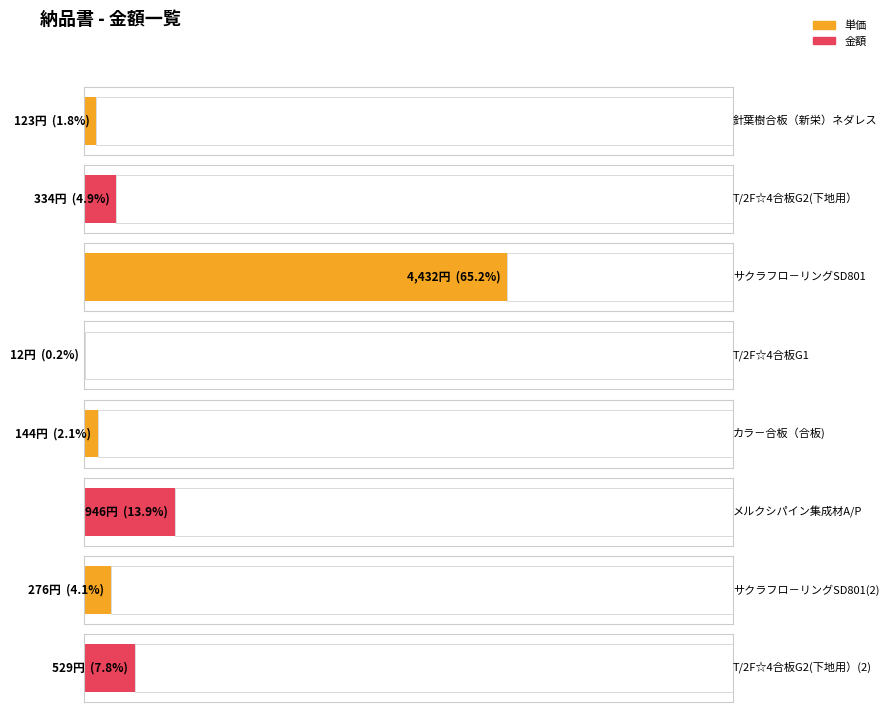

Are the bars grouped side by side (vs. stacked)?

No